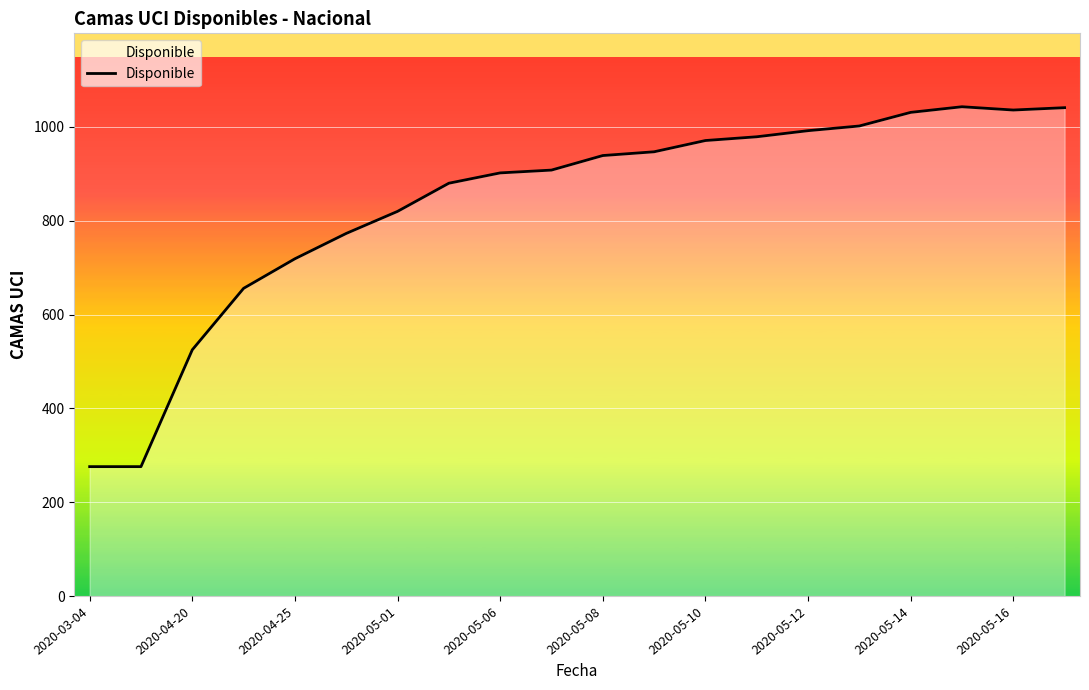

What is the average value?

836